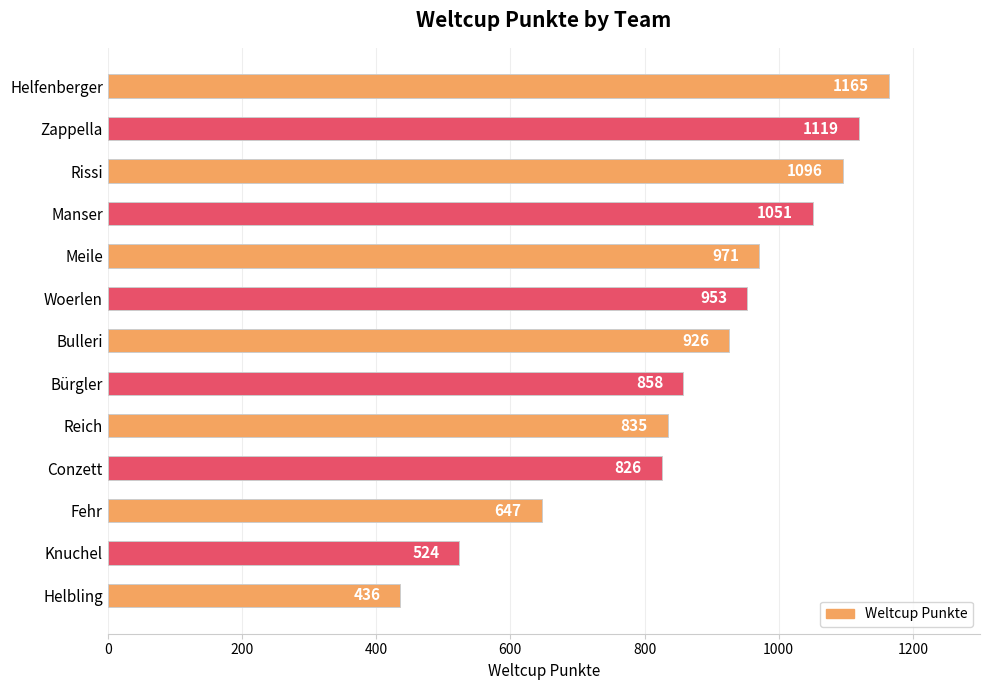

Is it true that the value at Knuchel is 725?

False